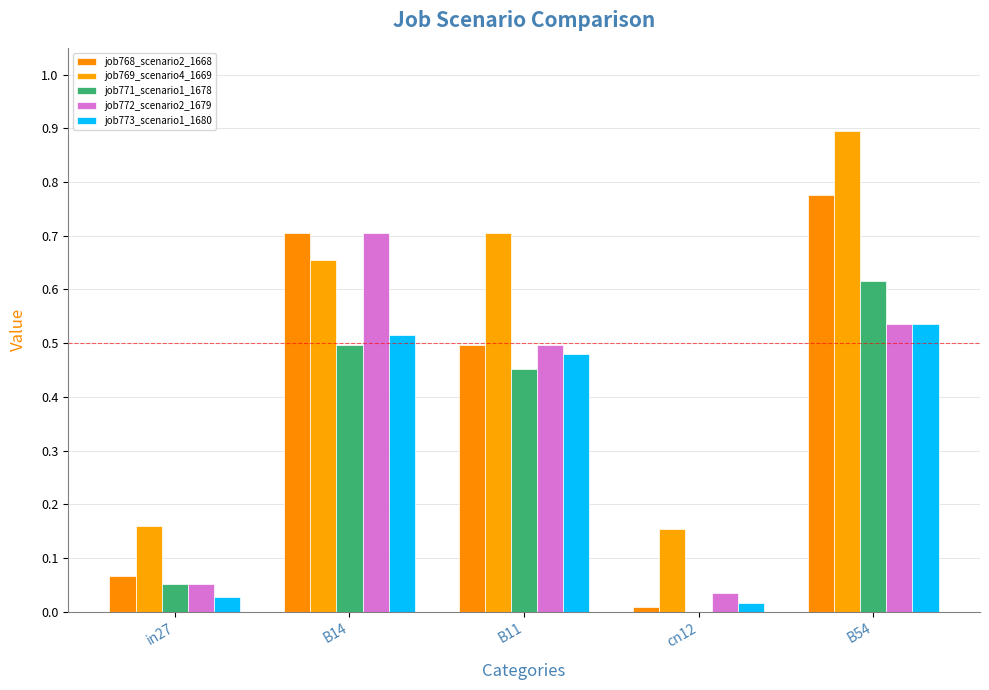

What is the total value across all series at B54?

3.4